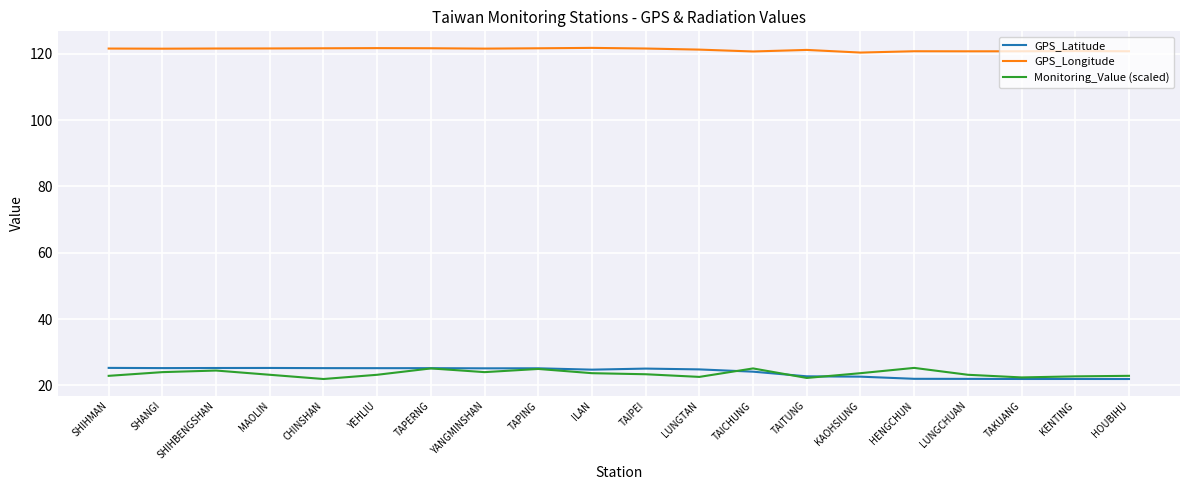

What is the total value across all series at KAOHSIUNG?

166.7